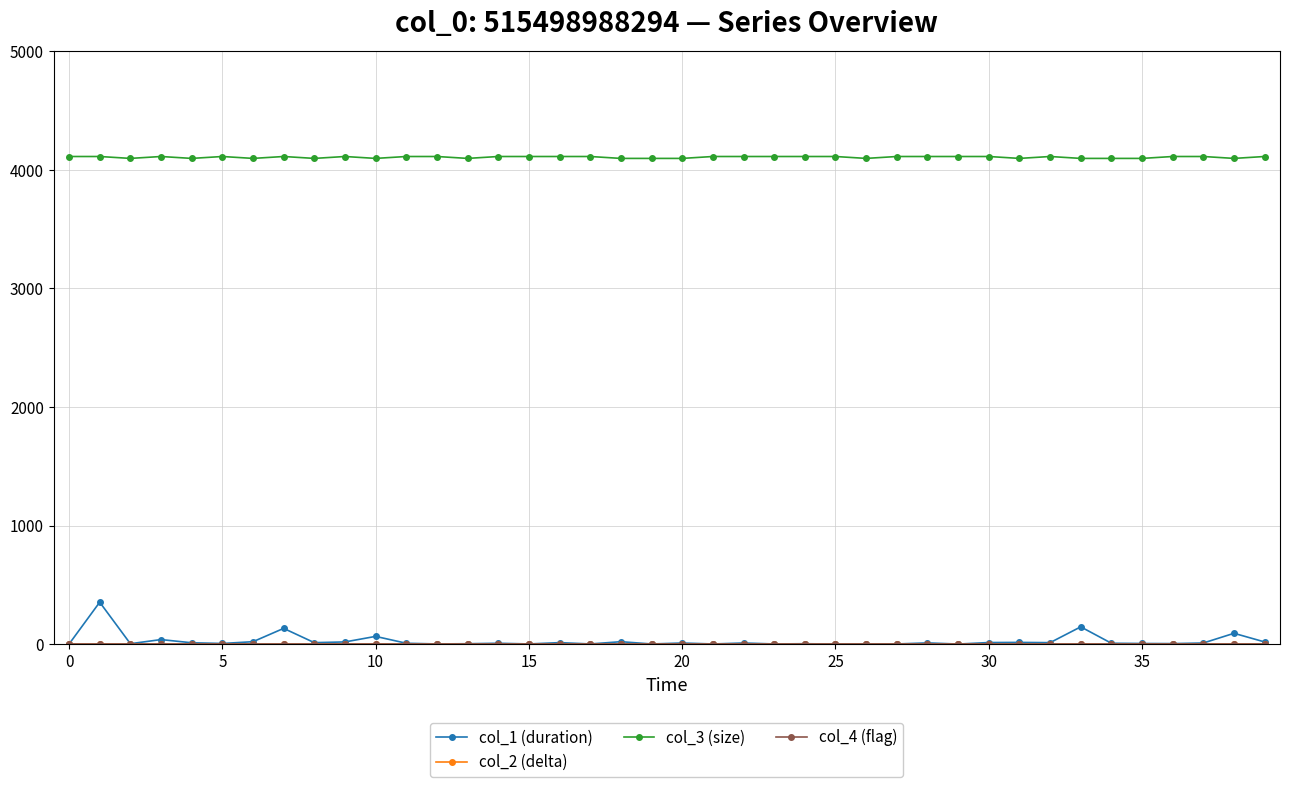

What is the minimum value for col_3 (size)?

4096.0